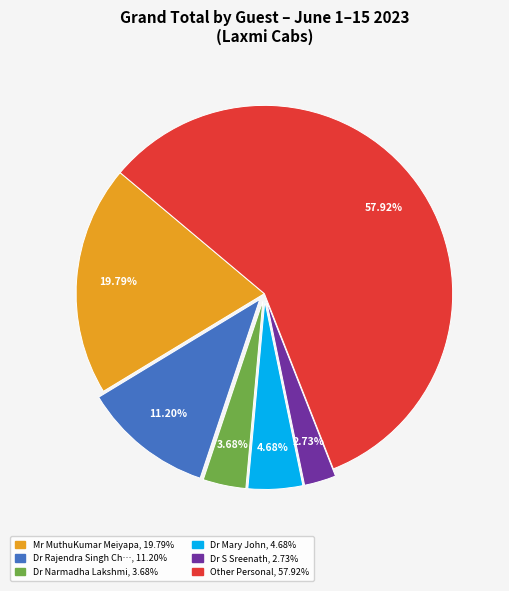

Count the number of slices in the pie.

6